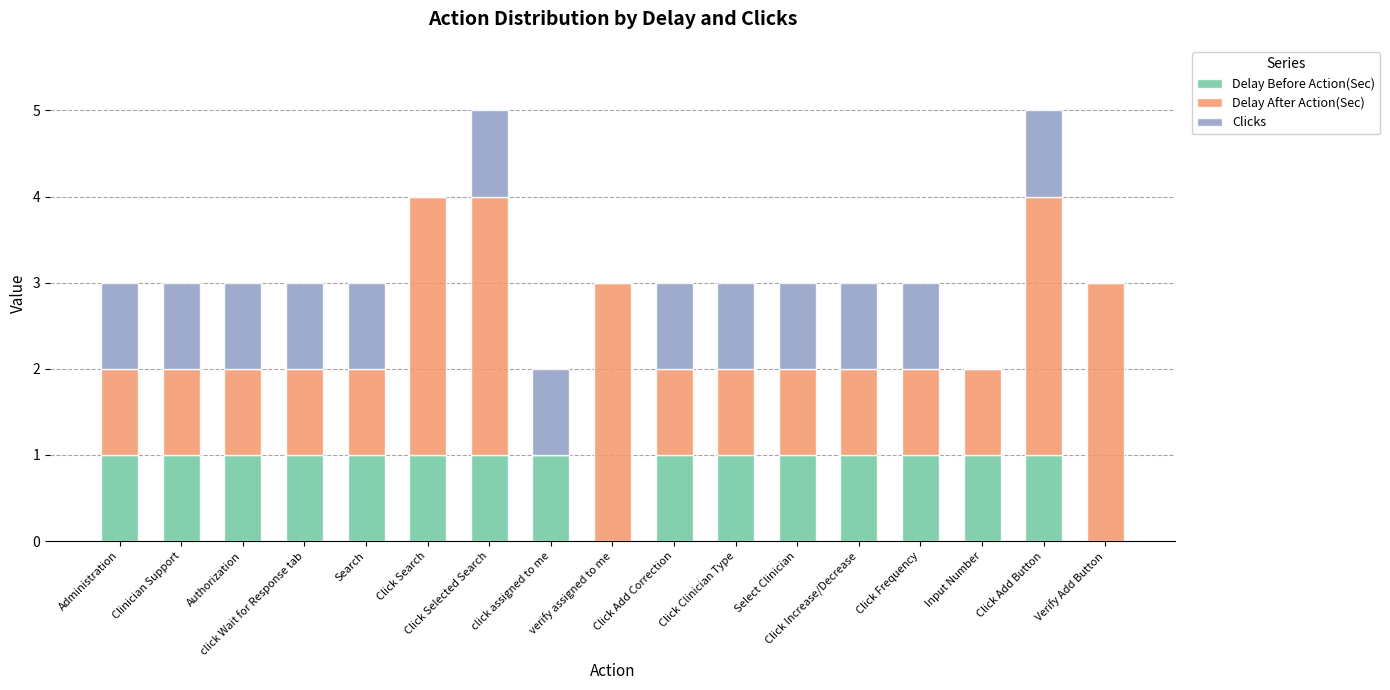

Is it true that Delay Before Action(Sec) equals 0 at Search?

False